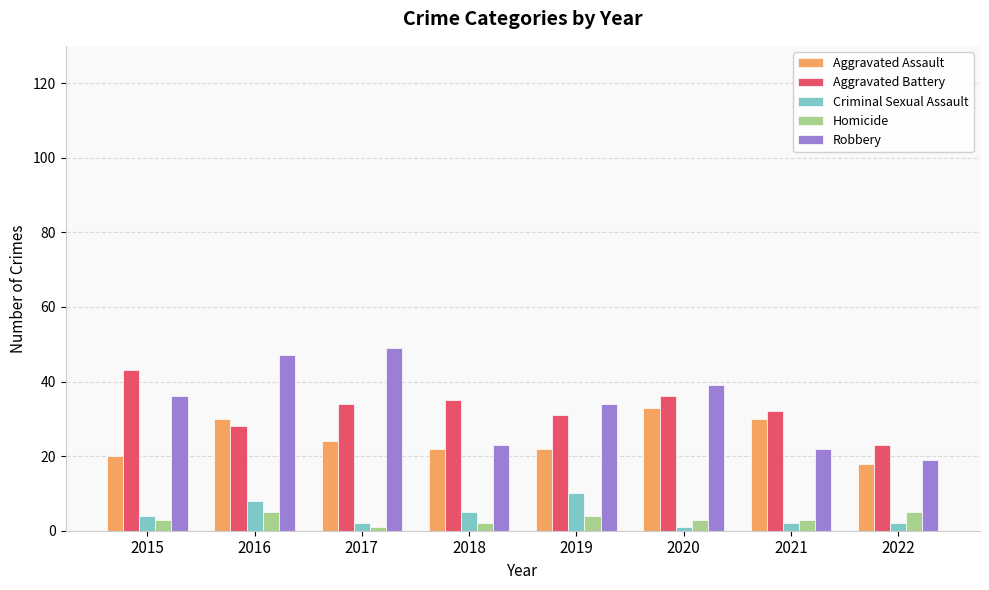

What is the average value of the Aggravated Assault series?

25